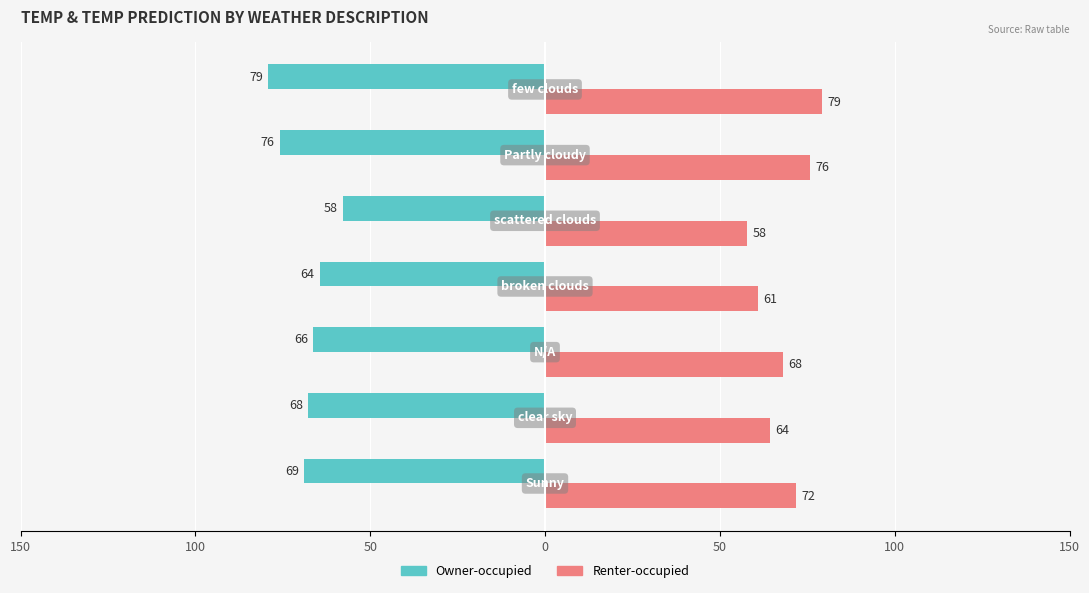

What are all the series names shown in the legend?

Owner-occupied, Renter-occupied